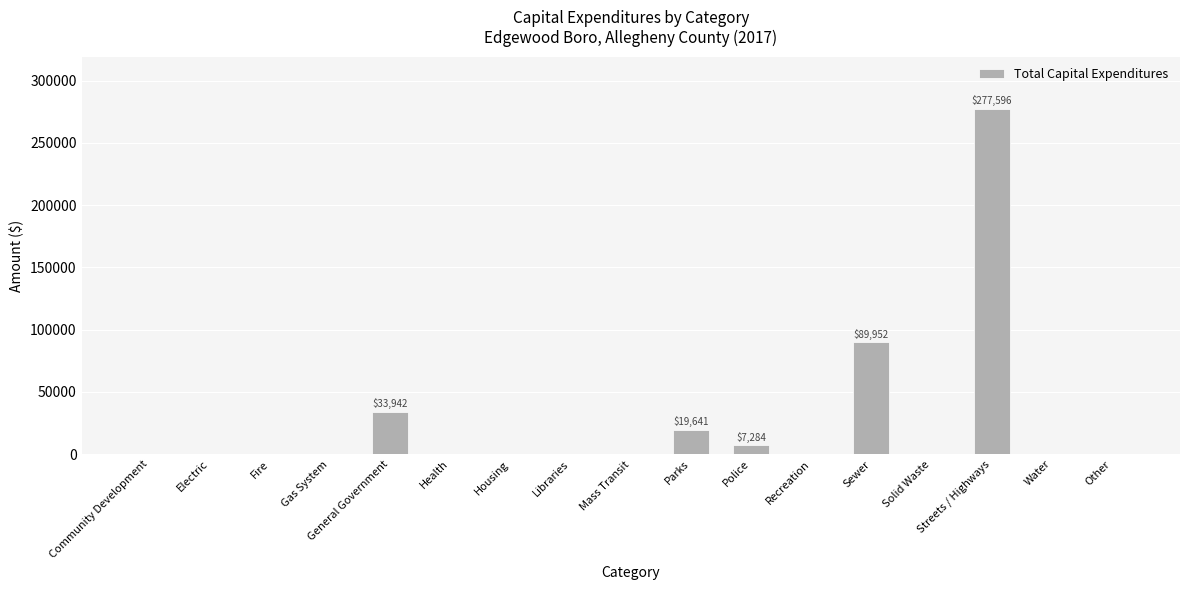

What is the change in value from Recreation to Sewer?

+89952